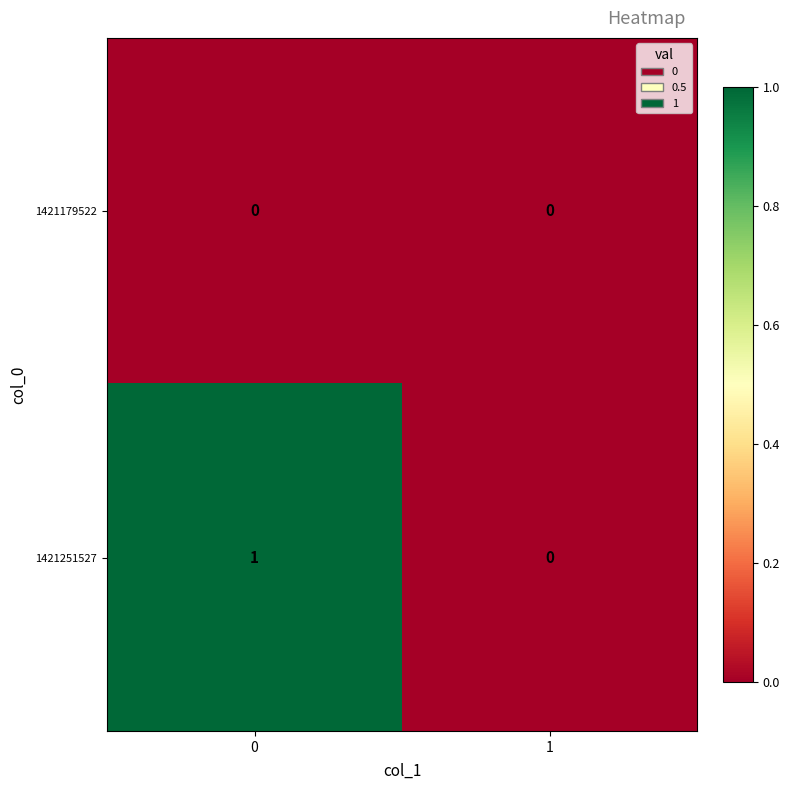

Reading right to left, what are all the values shown in this chart?

1421179522: 1=0	0=0
1421251527: 1=0	0=1